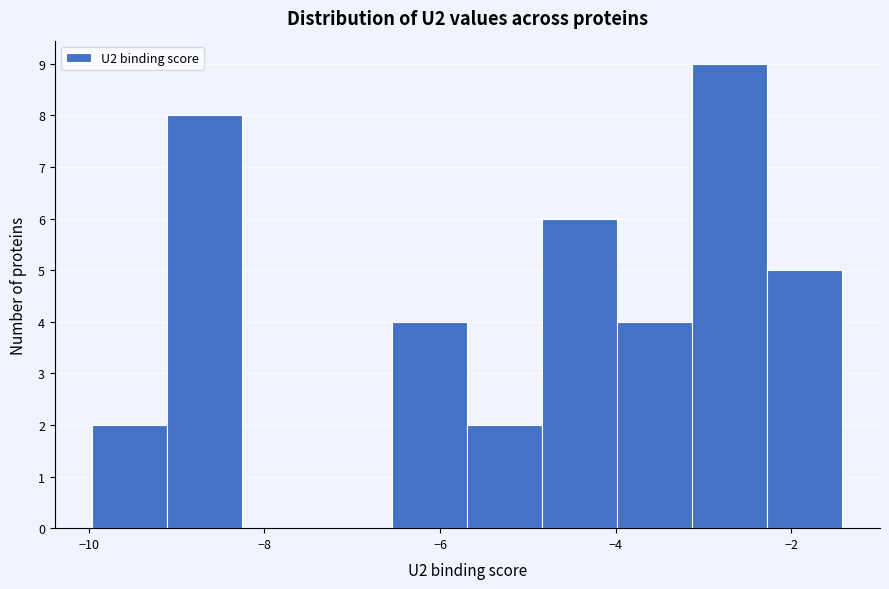

Over which range of the x-axis is the bar tallest?

-3.2 to -2.2